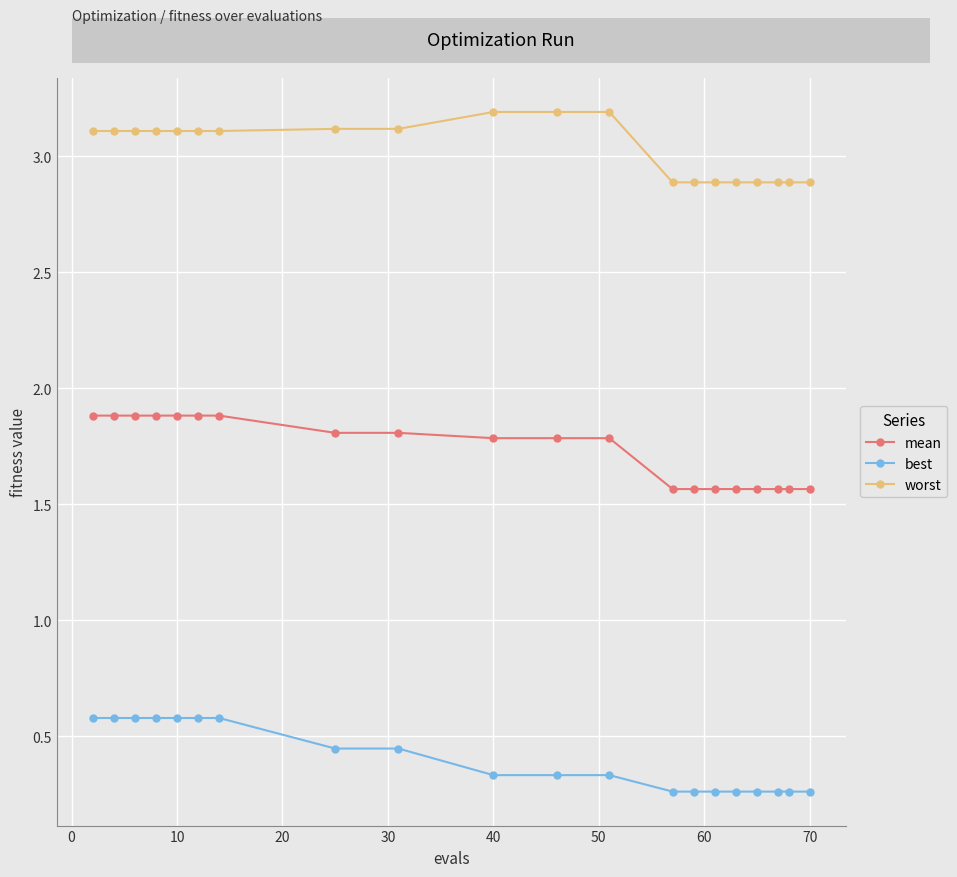

What is the minimum value for worst?

2.9